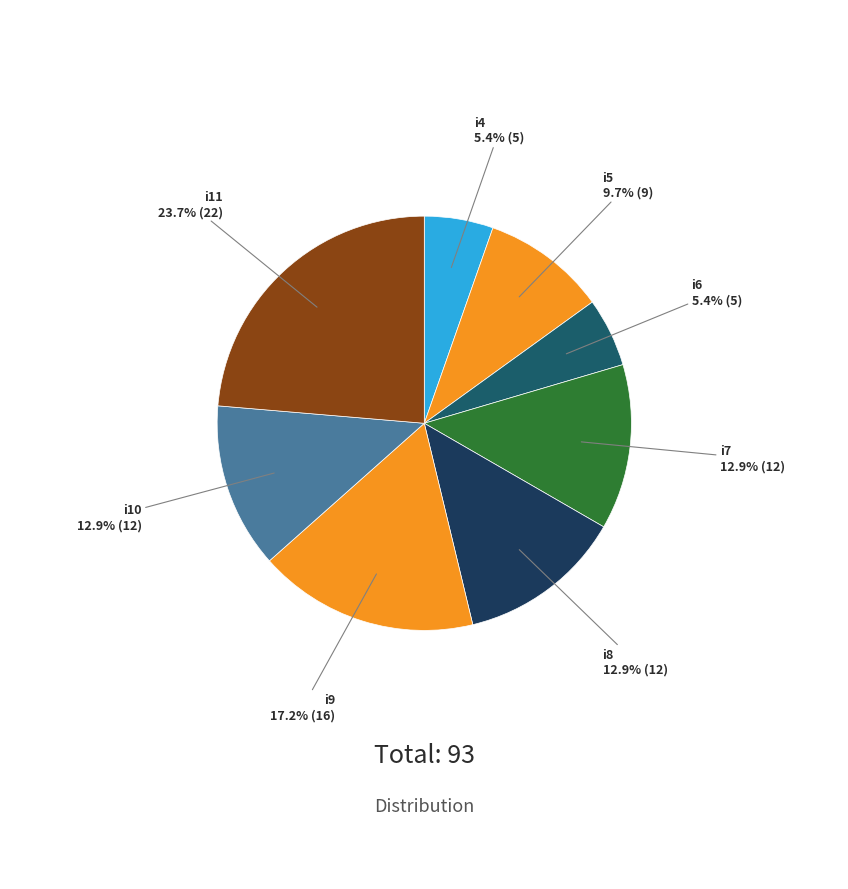

Which category has the biggest portion of the pie?

i11